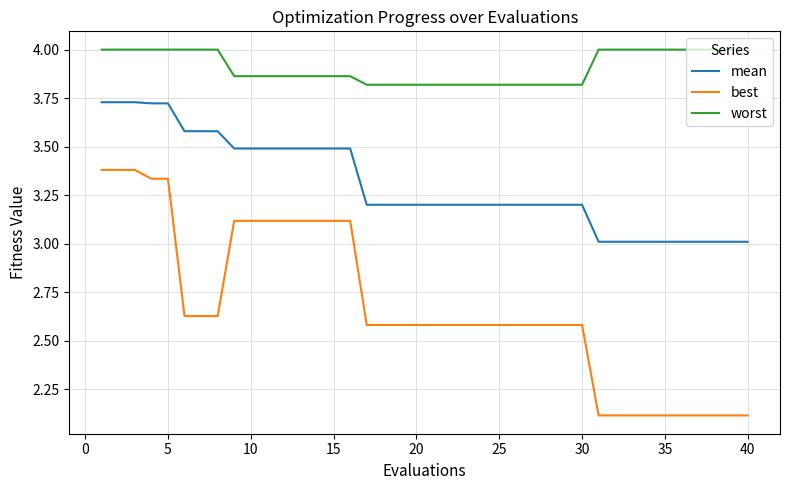

How many categories are shown in the chart?

40